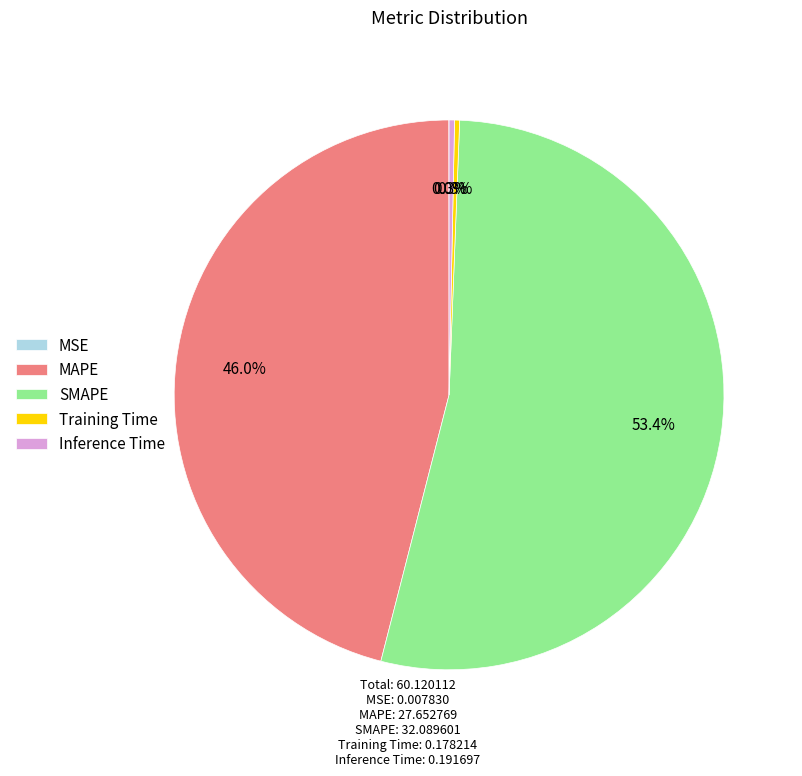

Which category has the biggest portion of the pie?

SMAPE